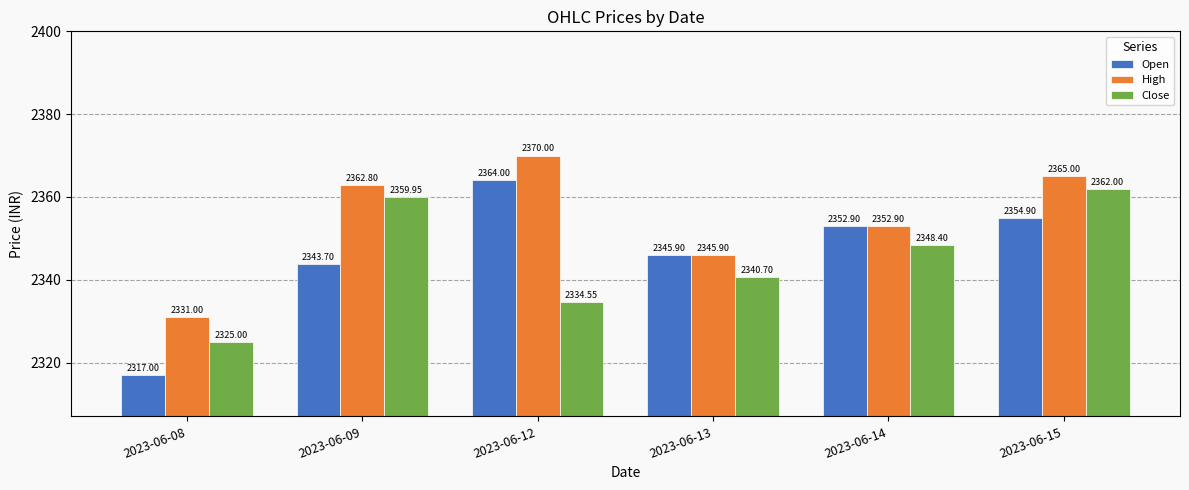

Which series has the largest total across all categories?

High